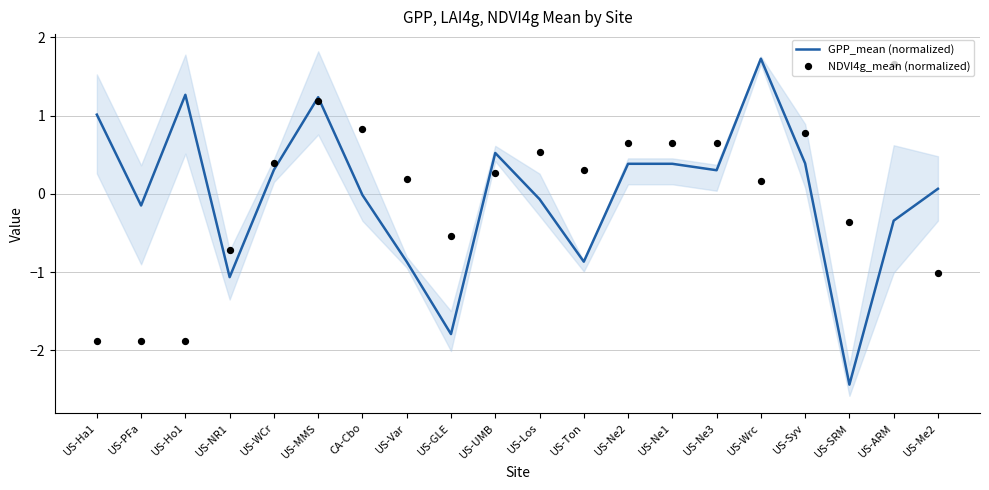

What are all the series names shown in the legend?

GPP_mean (normalized), NDVI4g_mean (normalized)